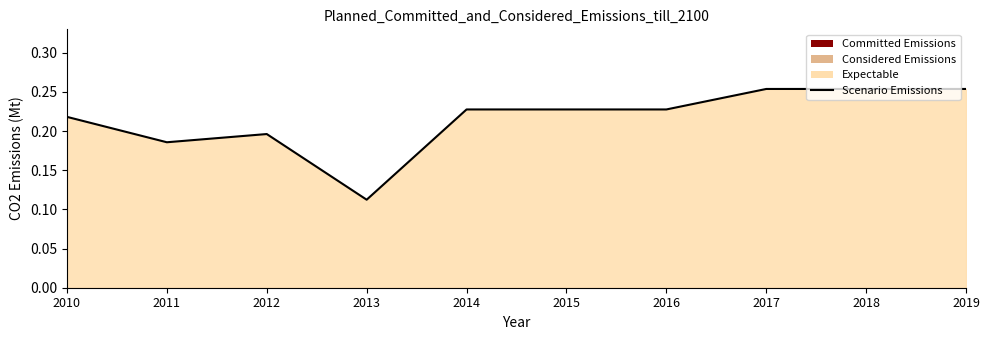

How many data points does each series have?

10